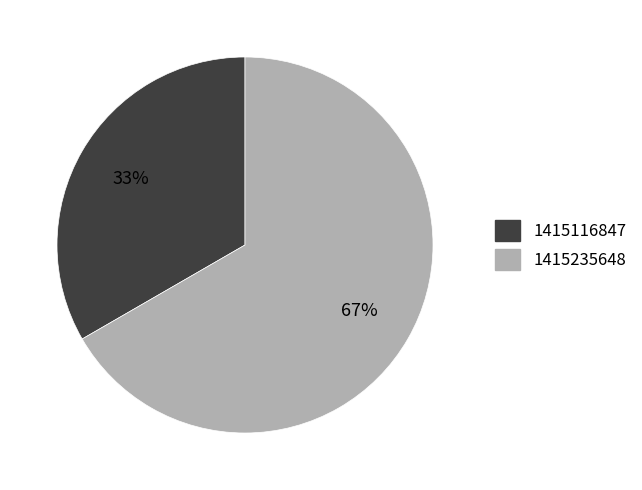

To the nearest percent, what is the average slice percentage?

50%